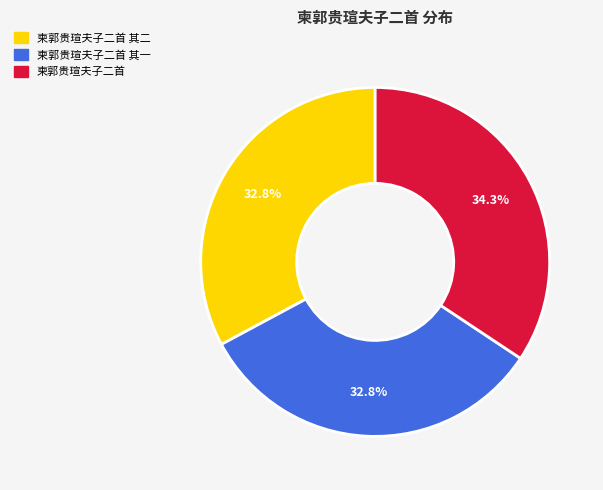

Is there any slice that represents more than half of the pie?

No